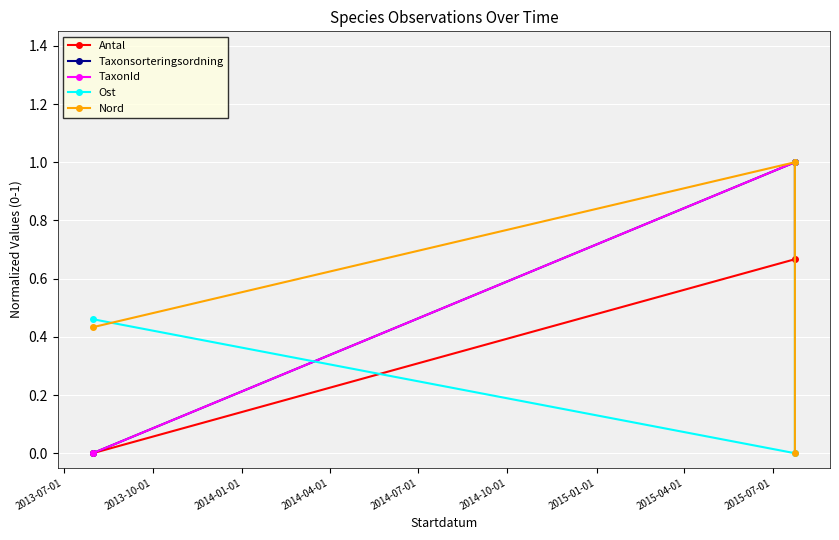

What is the difference between the maximum and second lowest values in the Antal series?

0.3